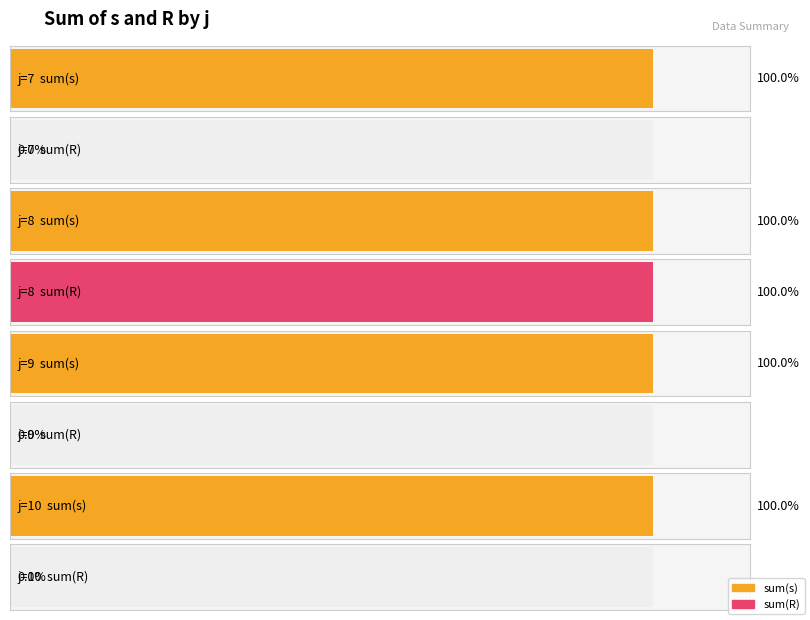

What is the sum of all s values?

60